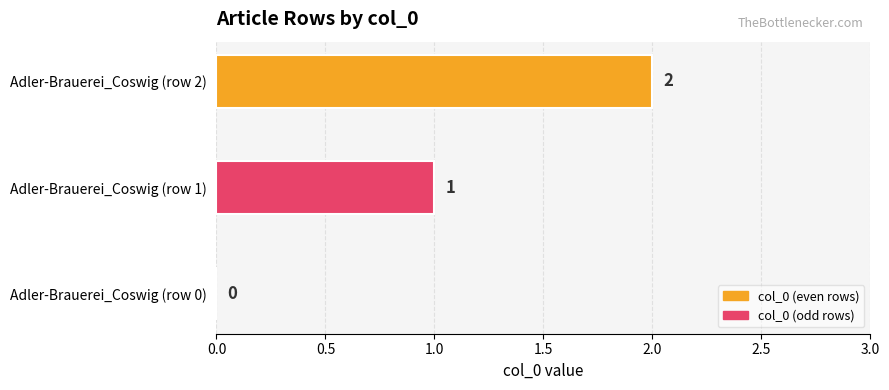

At which label is the value closest to 1?

Adler-Brauerei_Coswig (row 1)